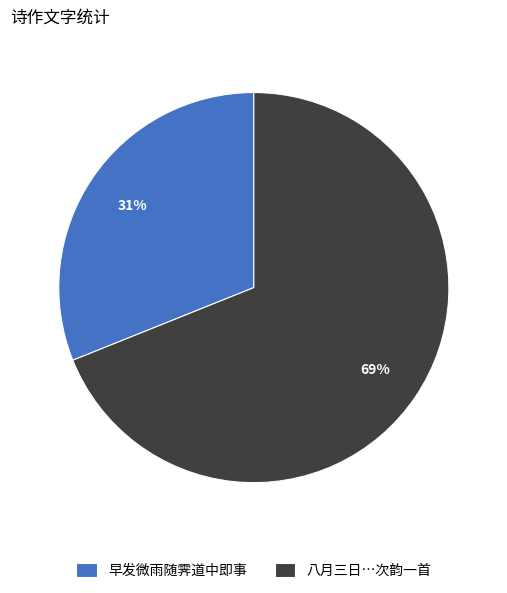

Rank the categories by value from highest to lowest.

八月三日…次韵一首, 早发微雨随霁道中即事